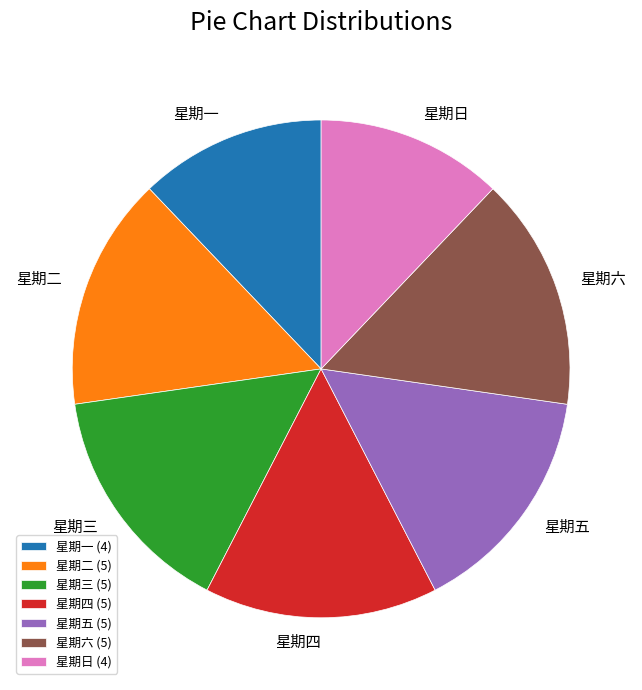

Do 星期二 and 星期一 together represent more than half of the pie?

No